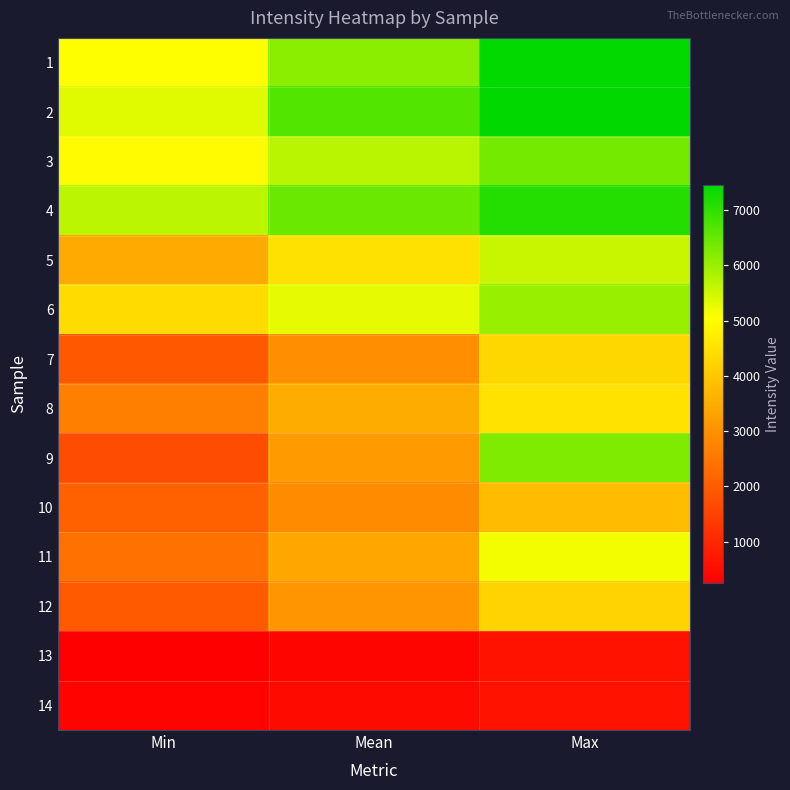

Reading left to right, list all the values displayed in this chart.

1: Min=5039.0	Mean=6139.0	Max=7418.0
2: Min=5336.0	Mean=6681.9	Max=7458.0
3: Min=4981.0	Mean=5703.0	Max=6360.0
4: Min=5677.0	Mean=6438.7	Max=7109.0
5: Min=3460.0	Mean=4489.6	Max=5582.0
6: Min=4378.0	Mean=5289.2	Max=6014.0
7: Min=1915.0	Mean=2953.4	Max=4307.0
8: Min=2663.0	Mean=3503.0	Max=4528.0
9: Min=1726.0	Mean=3165.6	Max=6256.0
10: Min=2073.0	Mean=2889.9	Max=3803.0
11: Min=2399.0	Mean=3401.3	Max=5154.0
12: Min=1955.0	Mean=3065.9	Max=4230.0
13: Min=250.0	Mean=374.8	Max=609.0
14: Min=328.0	Mean=449.0	Max=604.0